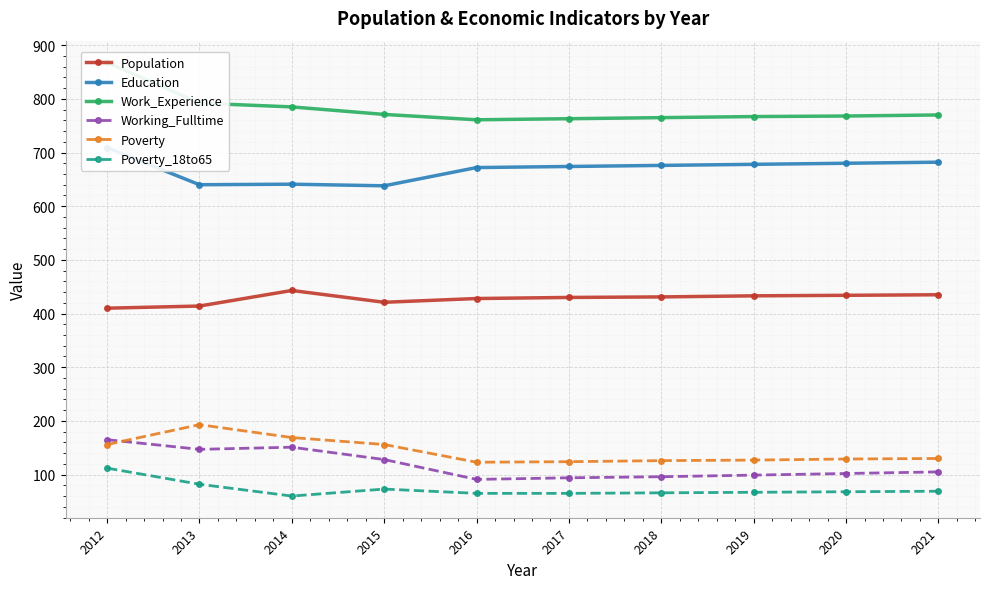

Is the value of Poverty at 2020 greater than the value of Work_Experience at 2012?

No